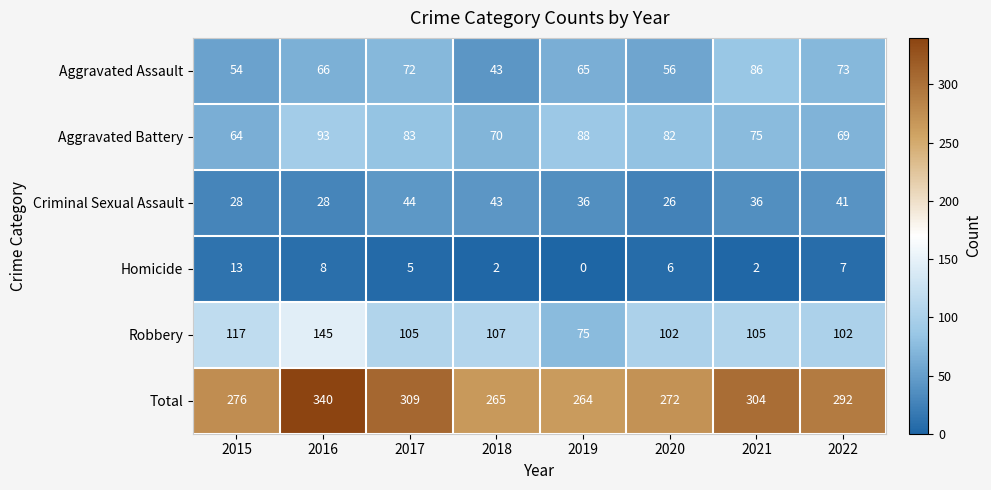

At which label does Aggravated Battery first exceed 82?

2016